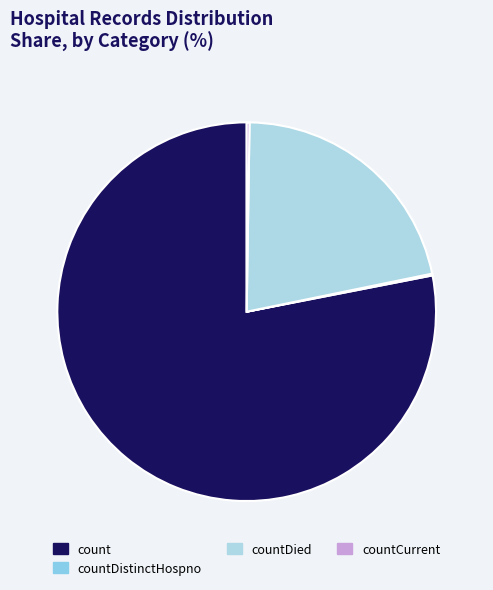

Which category accounts for the majority?

count